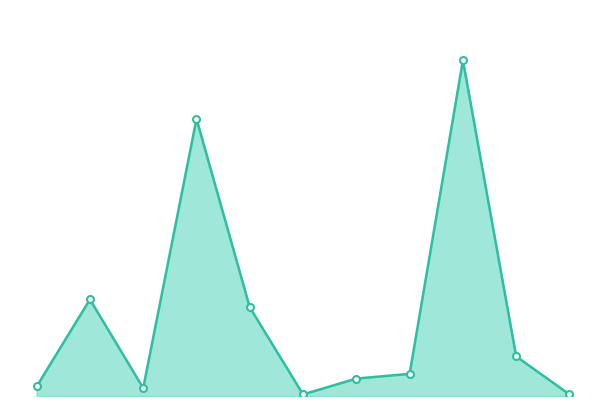

What is the label of the 1st point from the right?

10